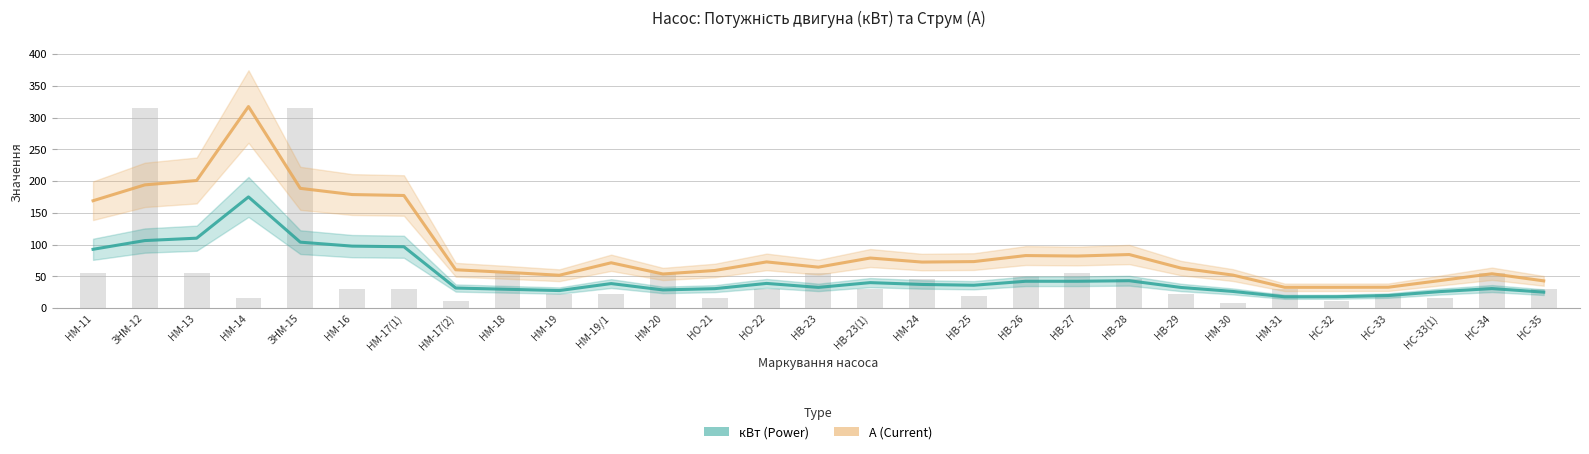

What is the sum of all А (Current) values?

2740.5